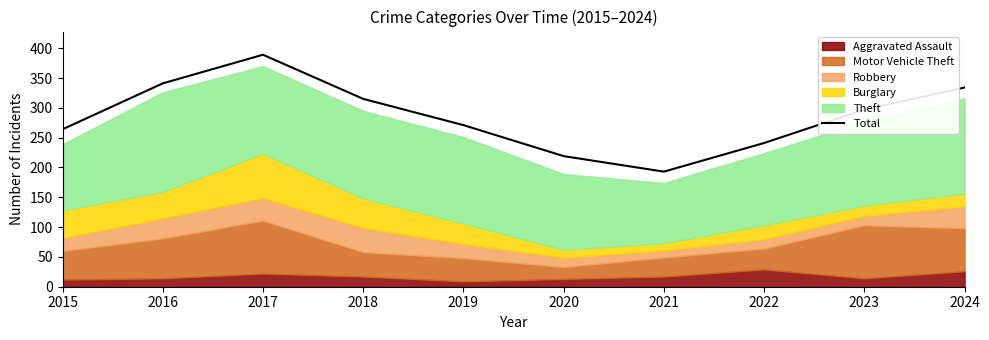

List the labels in order of value, smallest first.

2021, 2020, 2022, 2015, 2019, 2023, 2018, 2024, 2016, 2017